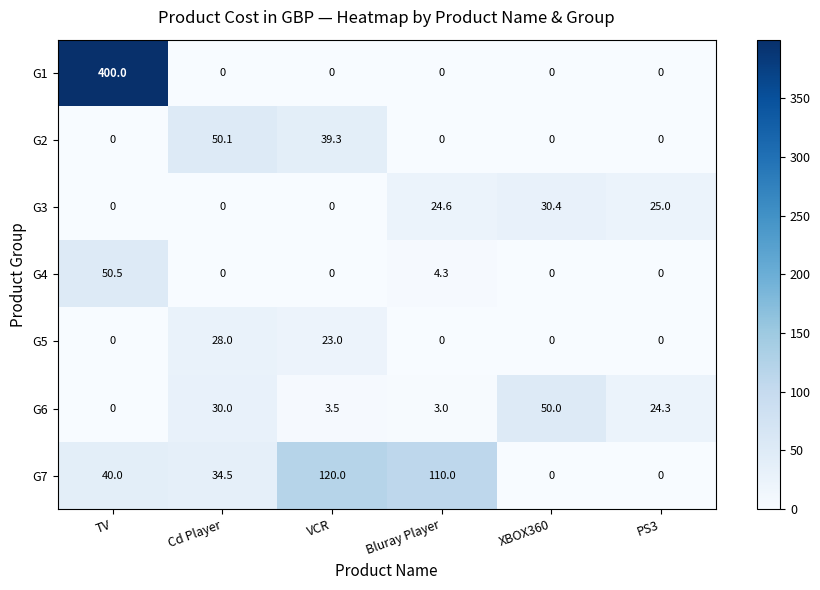

Between Cd Player and PS3, which series saw the biggest shift?

G2